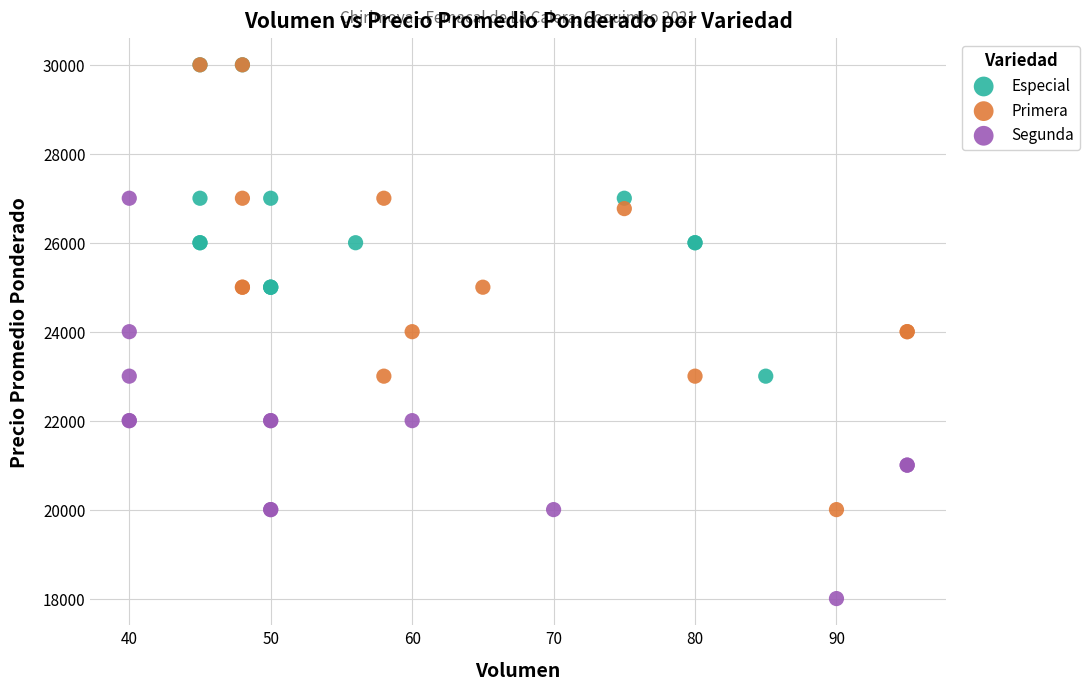

Which series reaches the minimum Y coordinate?

Segunda